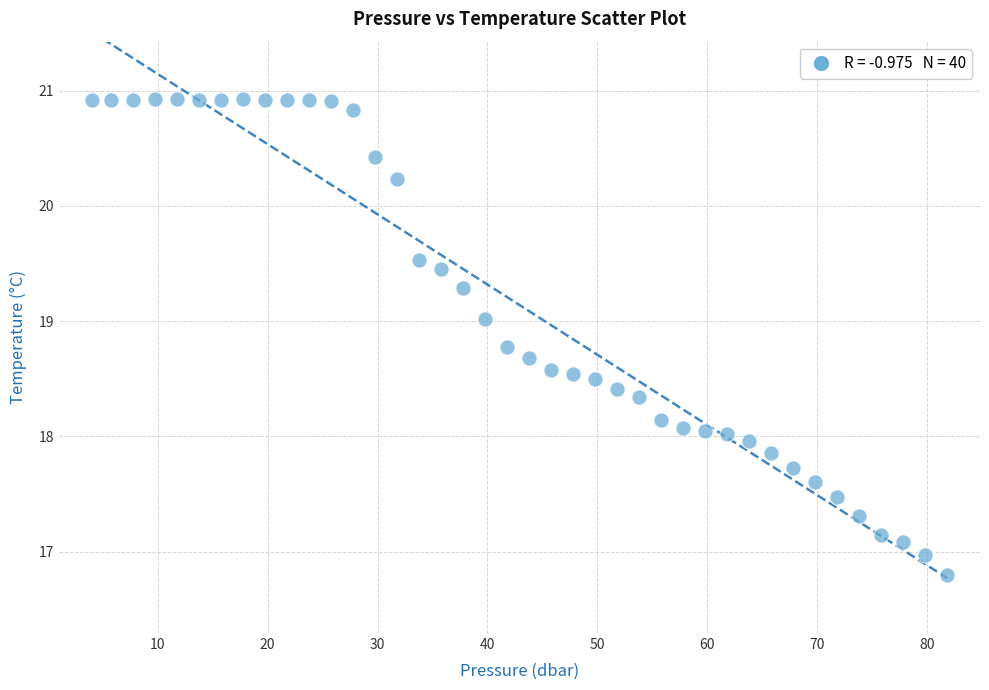

What is the range of Y values (max minus min)?

4.1